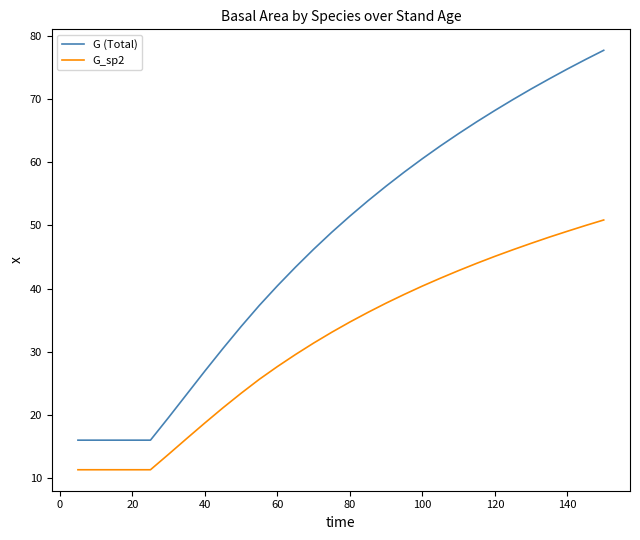

What is the greatest value displayed?

77.7